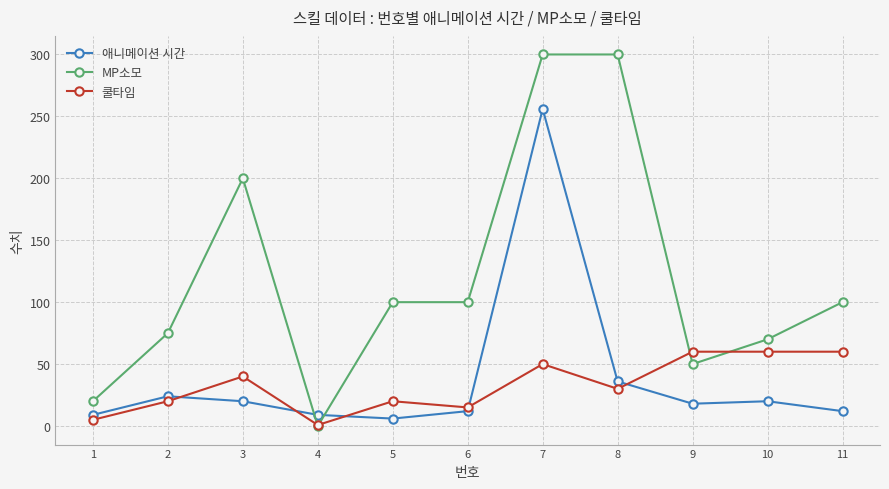

The value of 쿨타임 at 7 is 50.0. True or false?

True